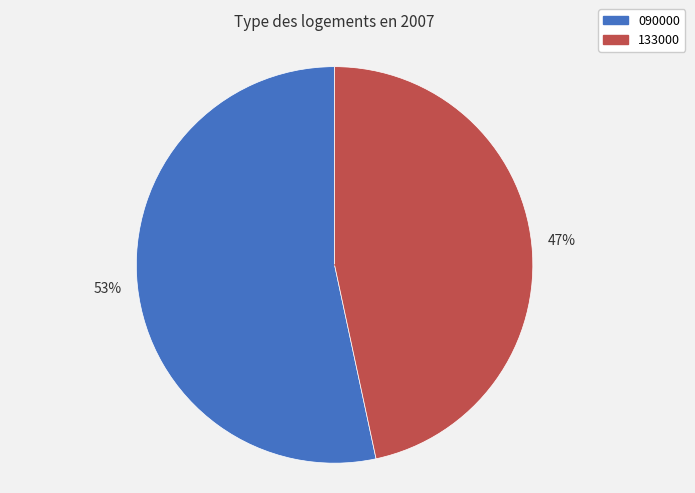

Is it true that 133000 is 41% of the pie?

False